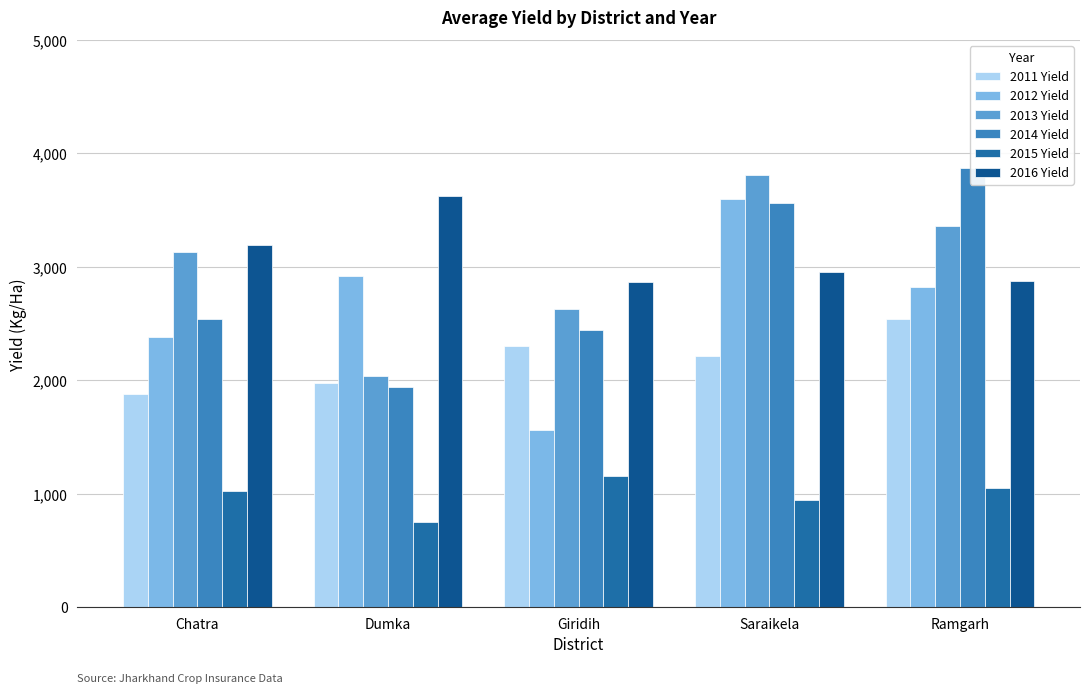

Reading left to right, list all the values displayed in this chart.

2011 Yield: Chatra=1880	Dumka=1978	Giridih=2301	Saraikela=2211	Ramgarh=2539
2012 Yield: Chatra=2380	Dumka=2917	Giridih=1564	Saraikela=3600	Ramgarh=2823
2013 Yield: Chatra=3127	Dumka=2041	Giridih=2625	Saraikela=3811	Ramgarh=3357
2014 Yield: Chatra=2539	Dumka=1943	Giridih=2444	Saraikela=3563	Ramgarh=3876
2015 Yield: Chatra=1022	Dumka=754	Giridih=1158	Saraikela=945	Ramgarh=1052
2016 Yield: Chatra=3197	Dumka=3629	Giridih=2864	Saraikela=2953	Ramgarh=2878